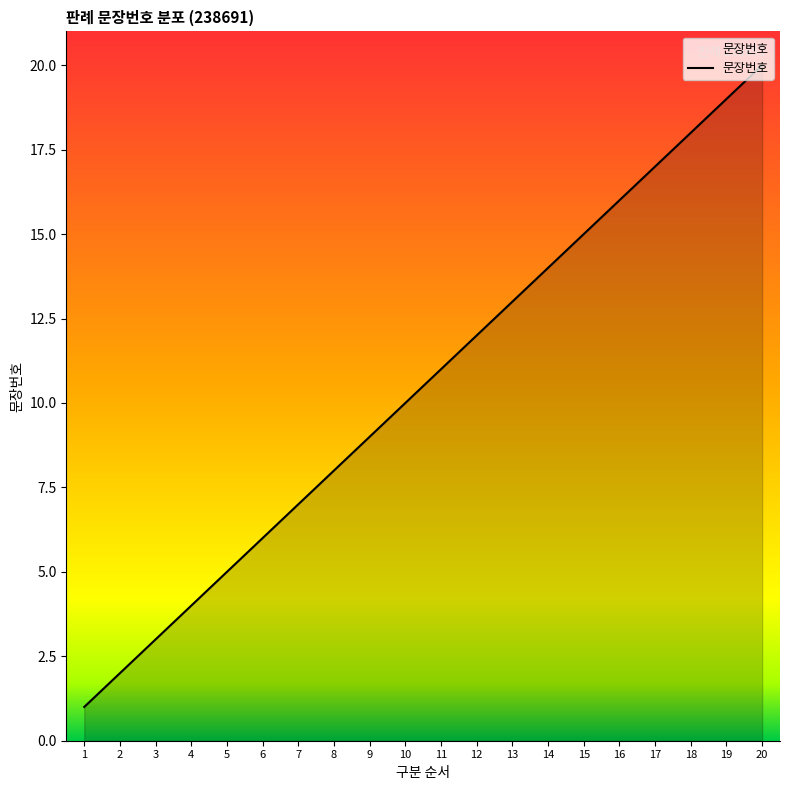

How many lines are shown in the chart?

1